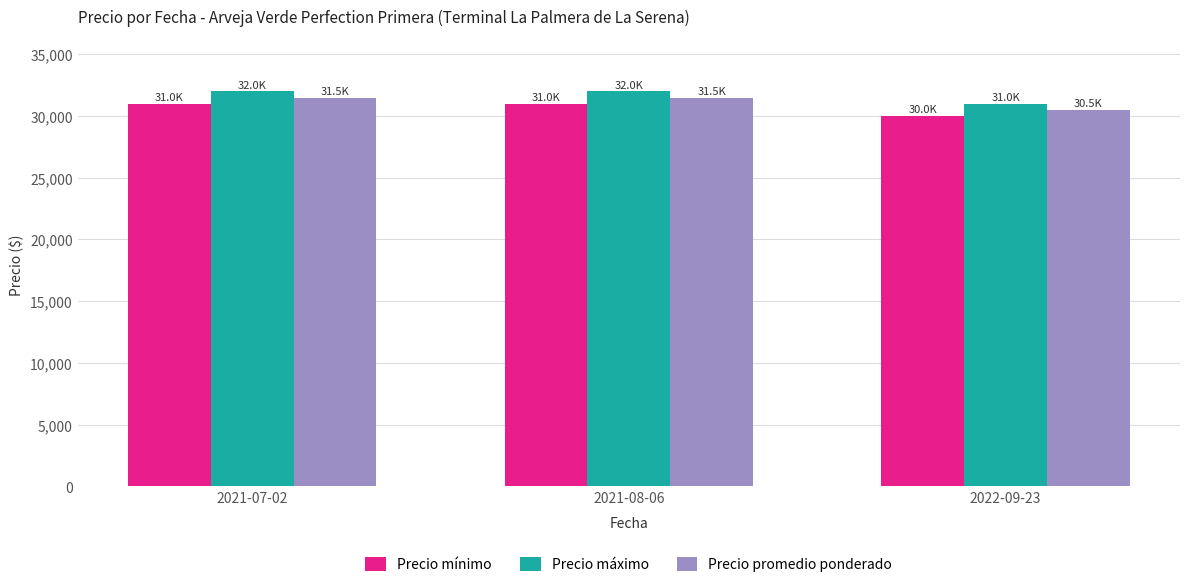

The value of Precio mínimo at 2021-07-02 is 31000. True or false?

True